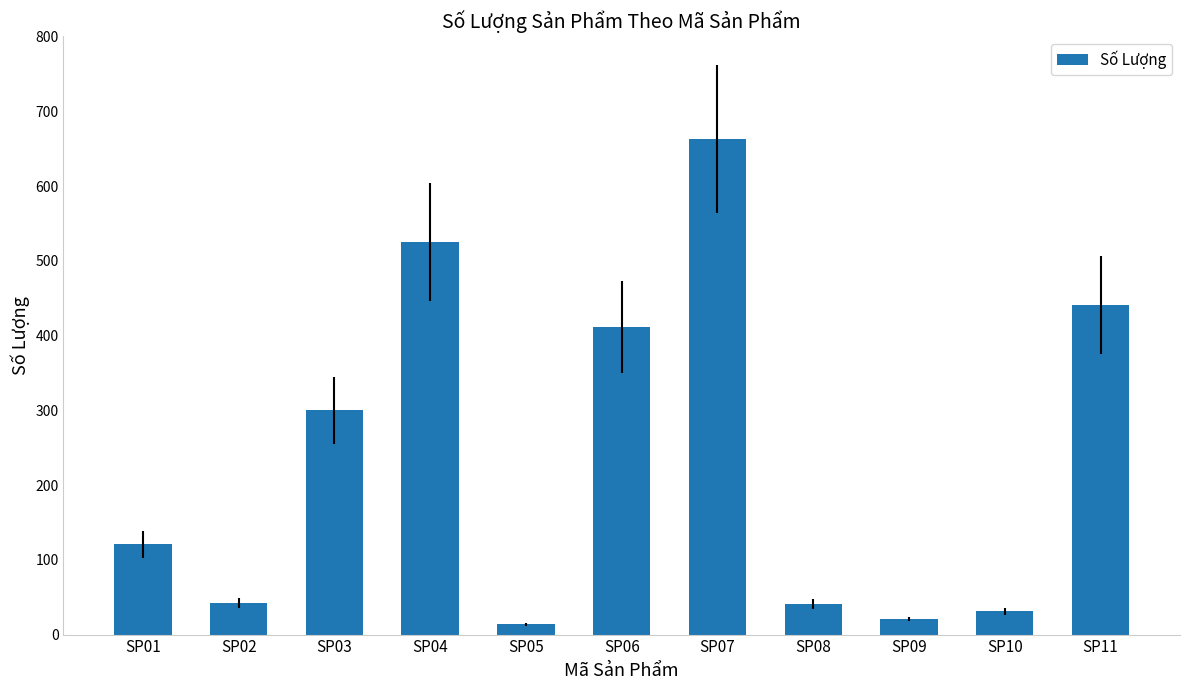

What is the difference between the maximum and minimum values?

649